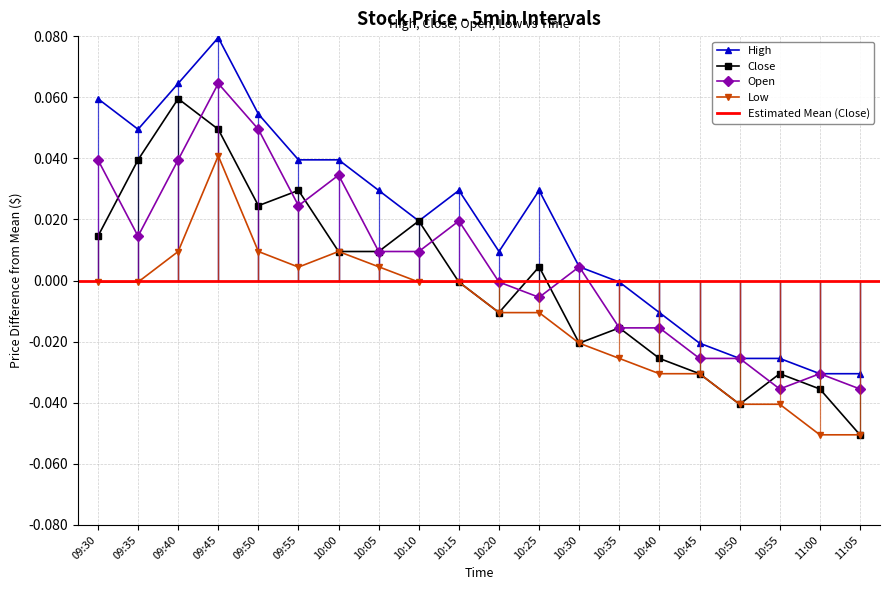

The Open series shows -0.0 at 11:05. True or false?

True